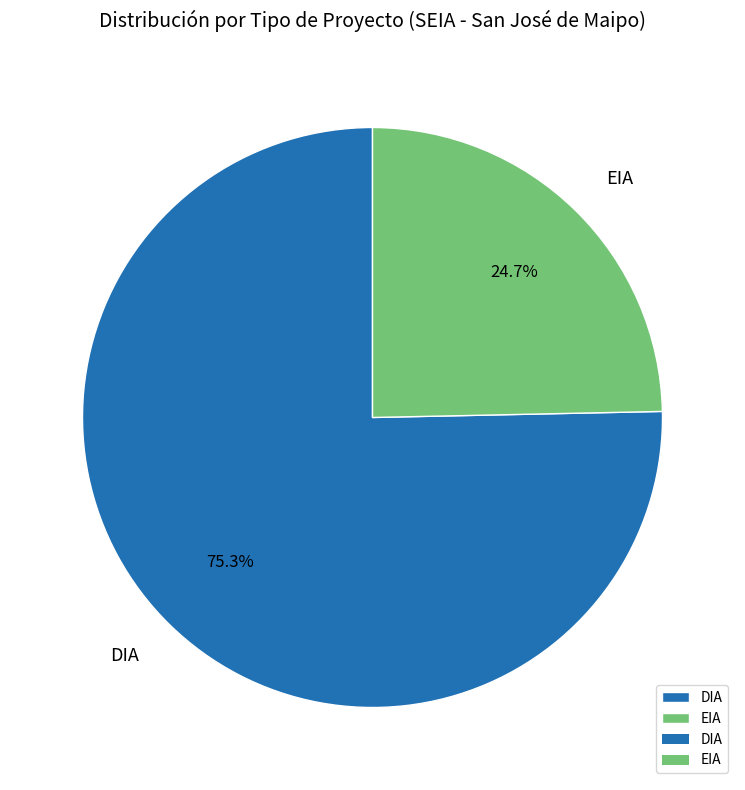

What percentage do DIA and EIA together represent?

100.0%